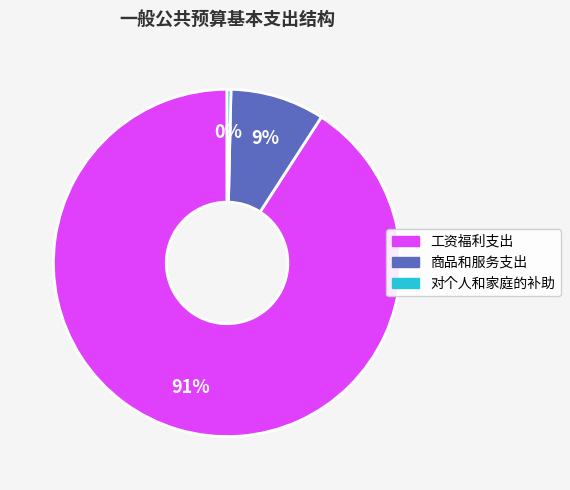

Count the number of slices in the pie.

3